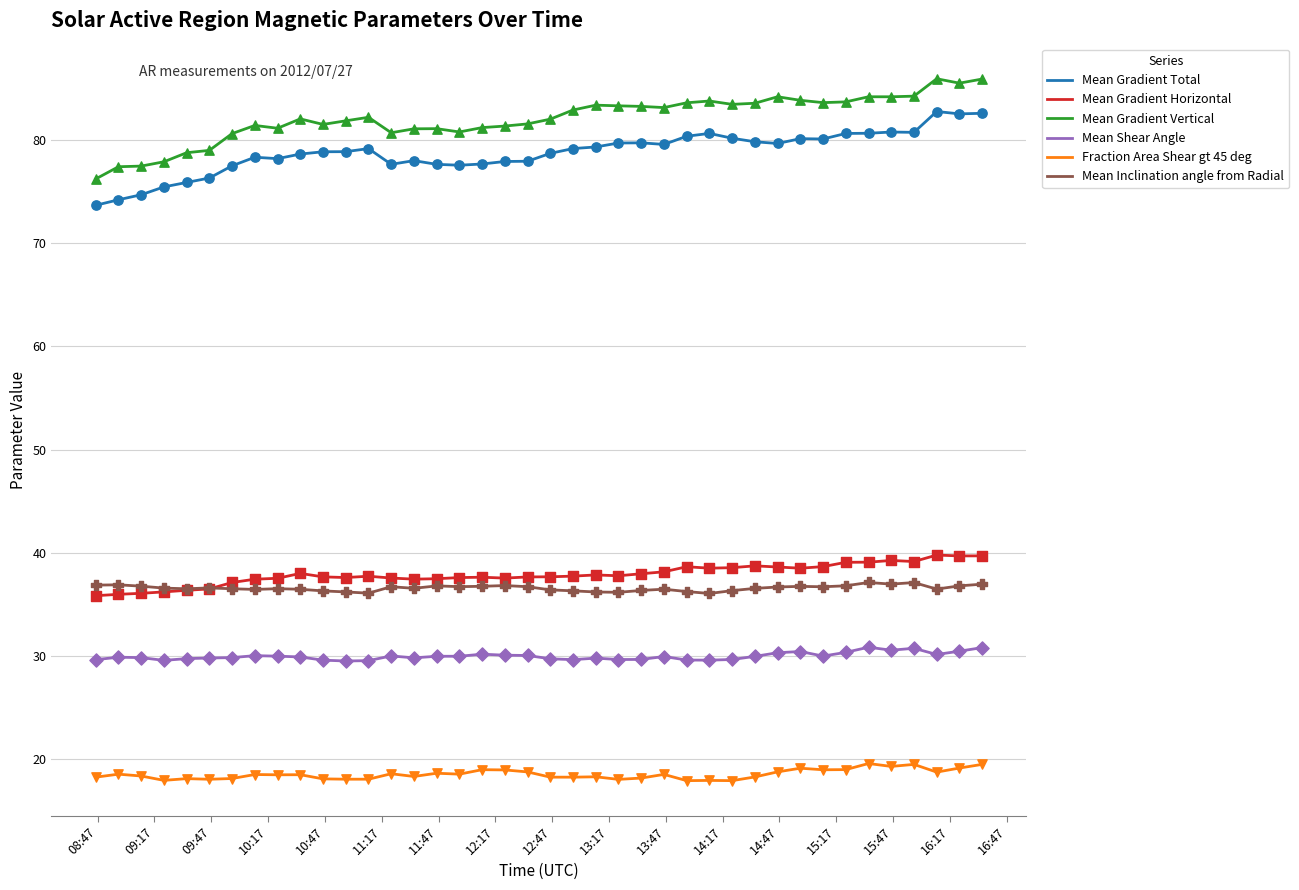

Which series has the largest total across all categories?

Mean Gradient Vertical